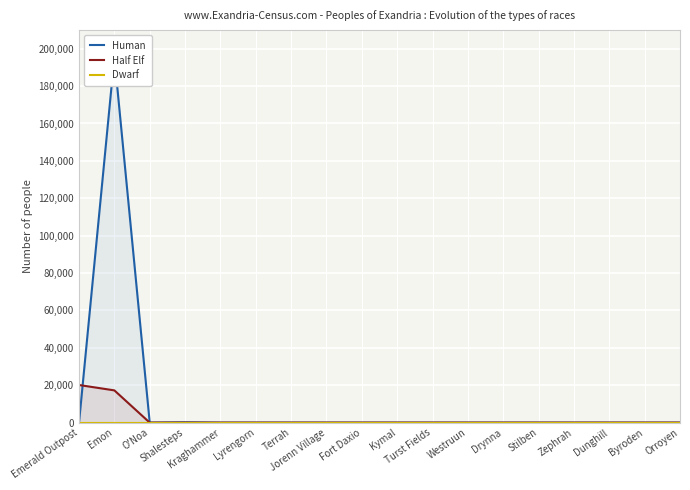

What is the sum of the Half Elf values at Emerald Outpost and Westruun?

20128.5